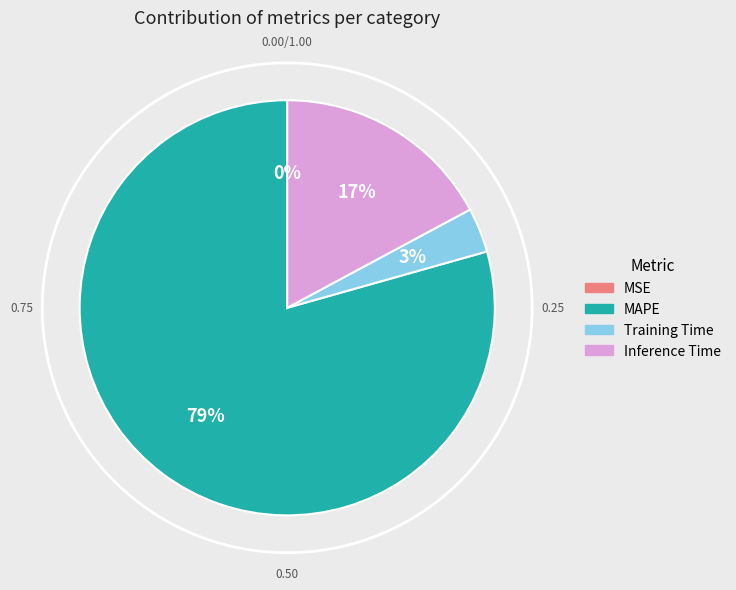

How much of the chart is everything except MSE?

100.0%